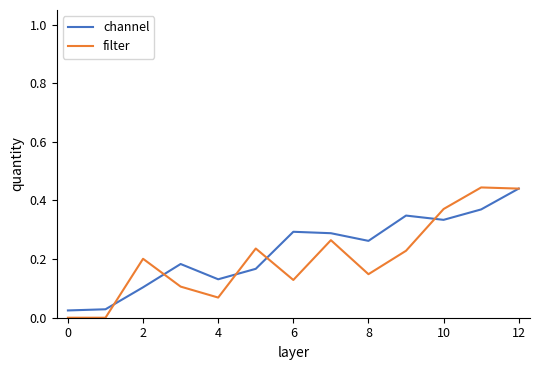

Which series has the widest spread of values?

filter